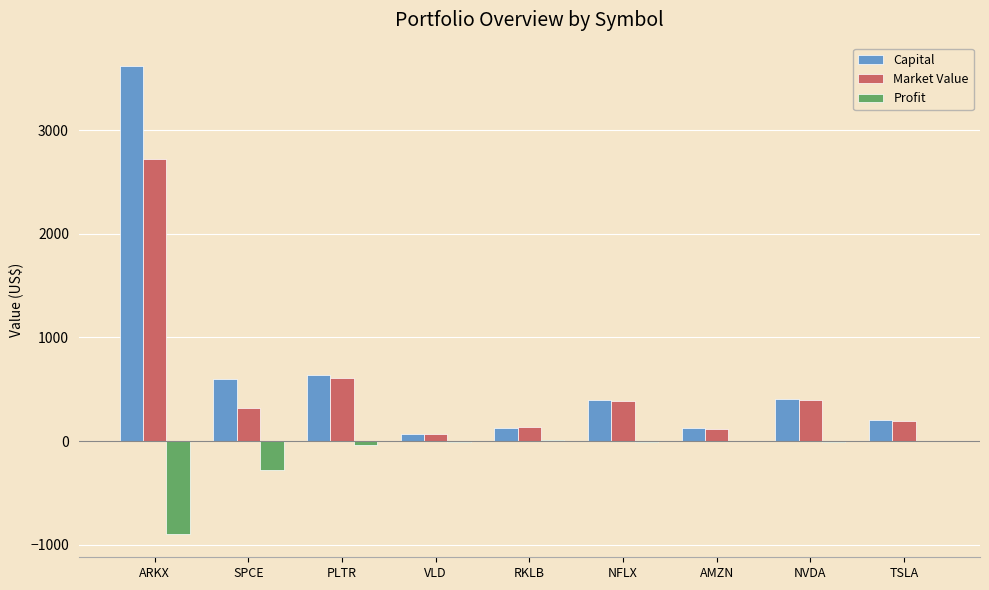

Is it true that Capital equals 3619.6 at ARKX?

True